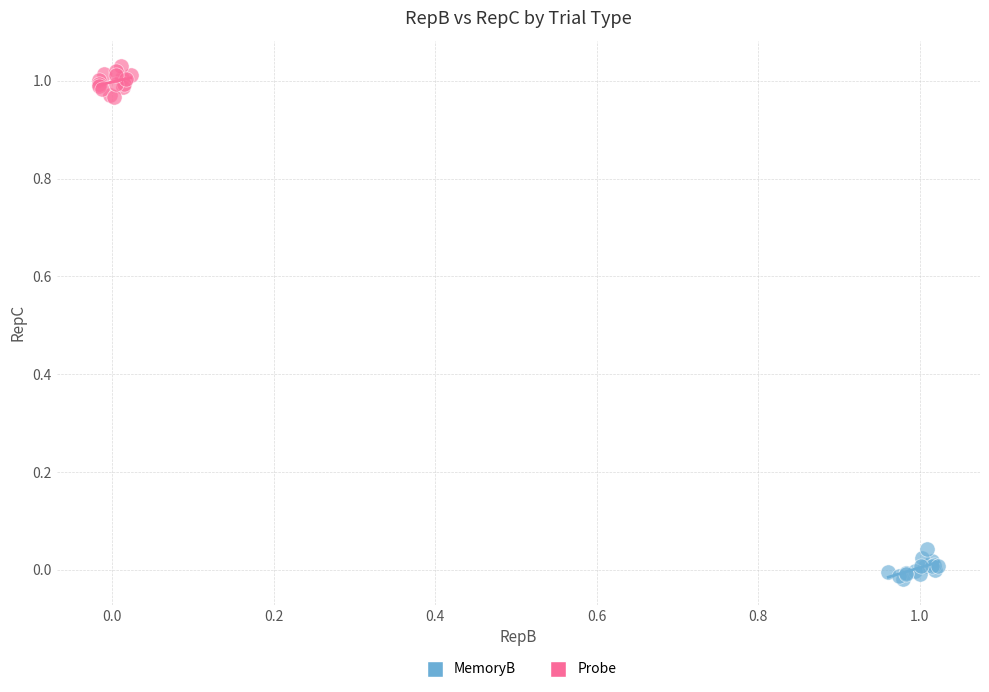

What are all the series names shown in the legend?

MemoryB, Probe